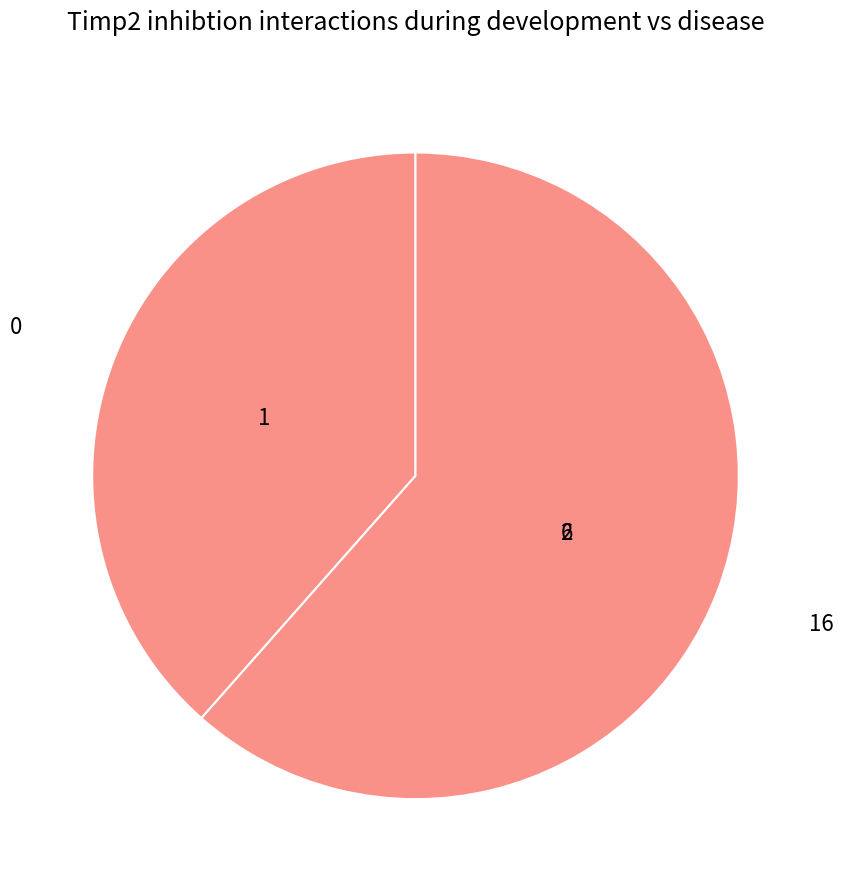

How many segments does this pie chart have?

2